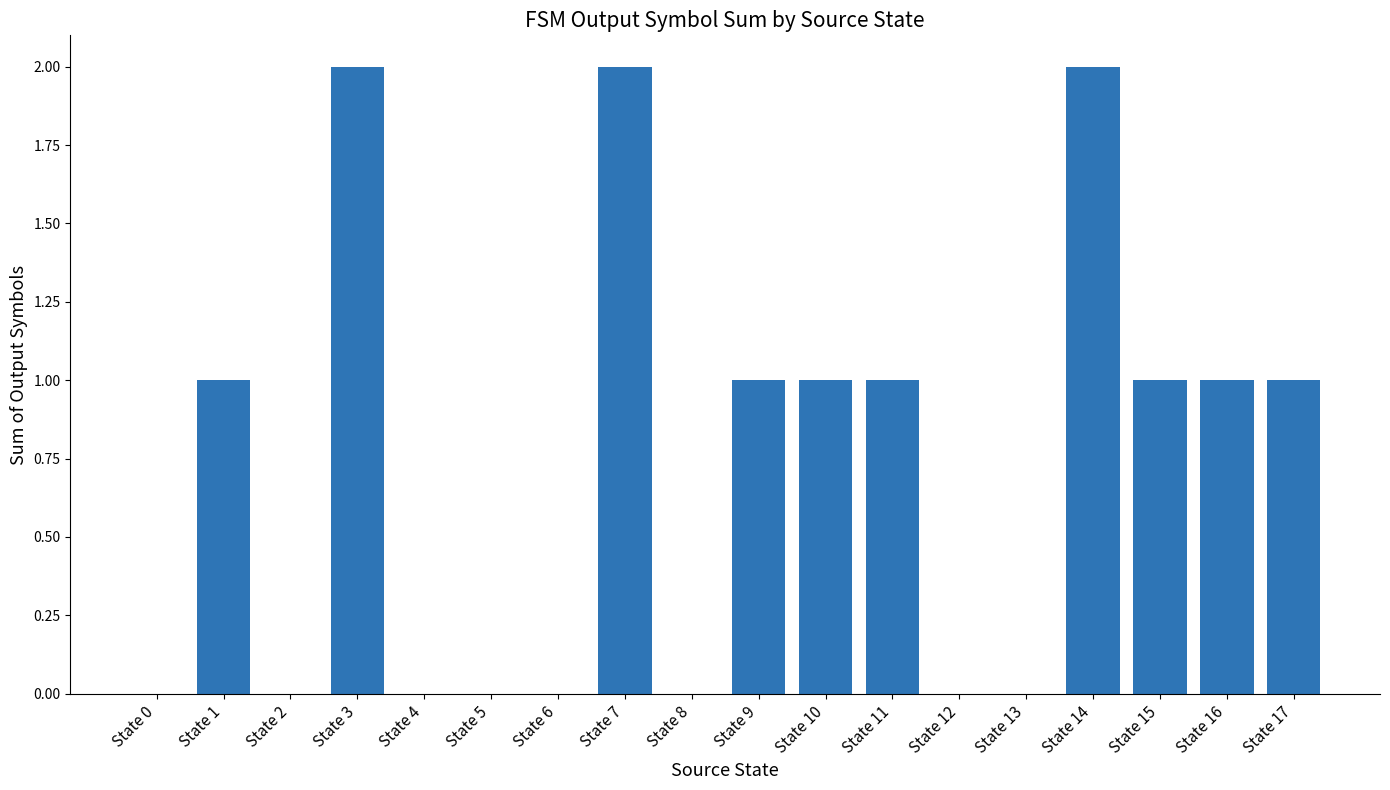

What is the change in value from State 11 to State 13?

-1